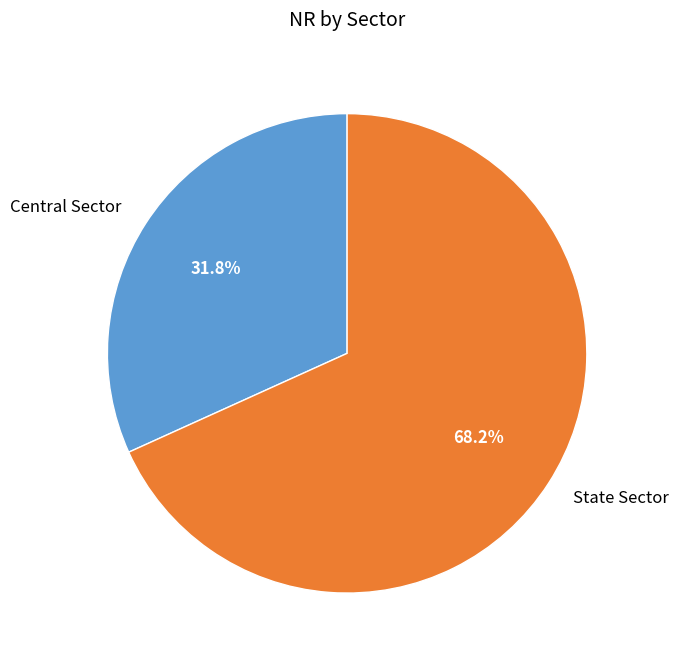

Rank the categories by value from lowest to highest.

Central Sector, State Sector